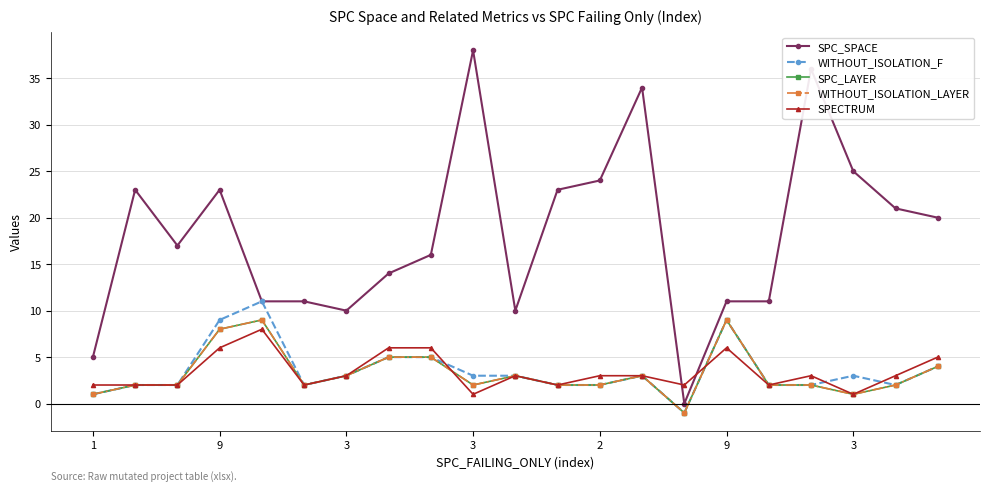

True or false: WITHOUT_ISOLATION_F and SPECTRUM intersect in this chart.

True